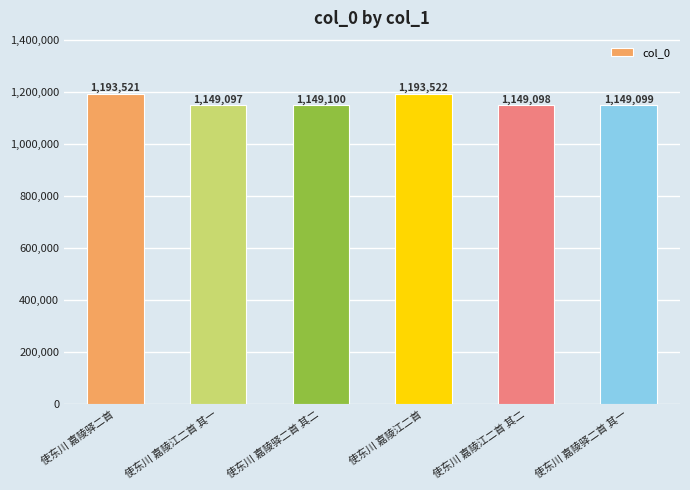

How many data points does each series have?

6